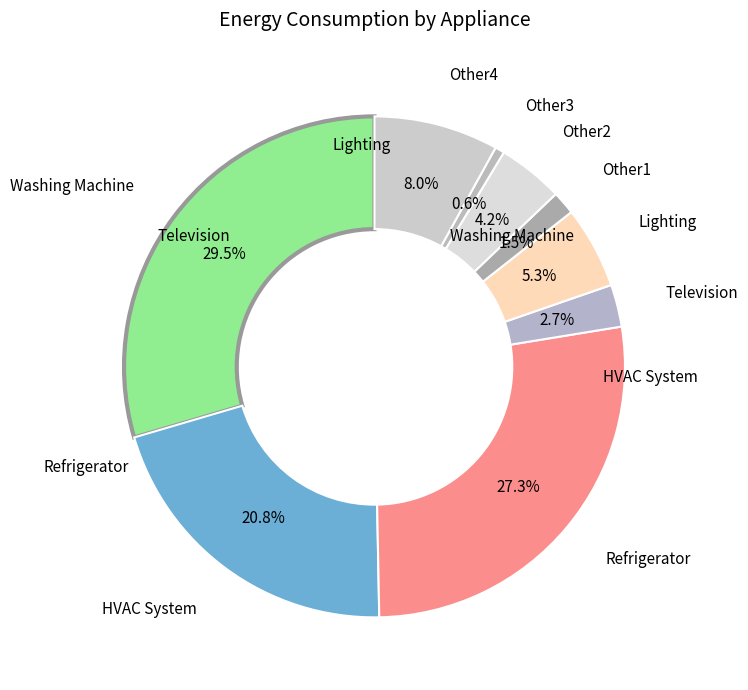

Rank the categories by value from lowest to highest.

Other3, Other1, Television, Other2, Lighting, Other4, HVAC System, Refrigerator, Washing Machine